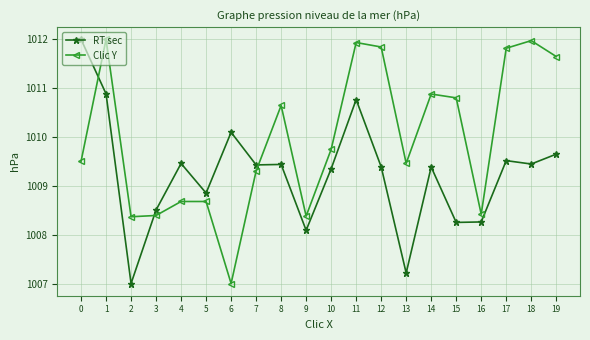

How many times do RT sec and Clic Y cross each other?

3